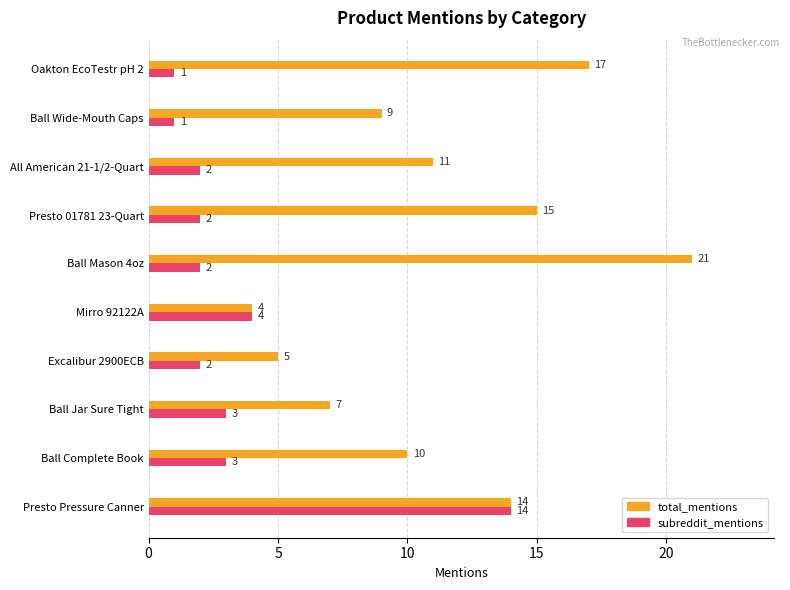

The subreddit_mentions series shows 3 at Ball Mason 4oz. True or false?

False